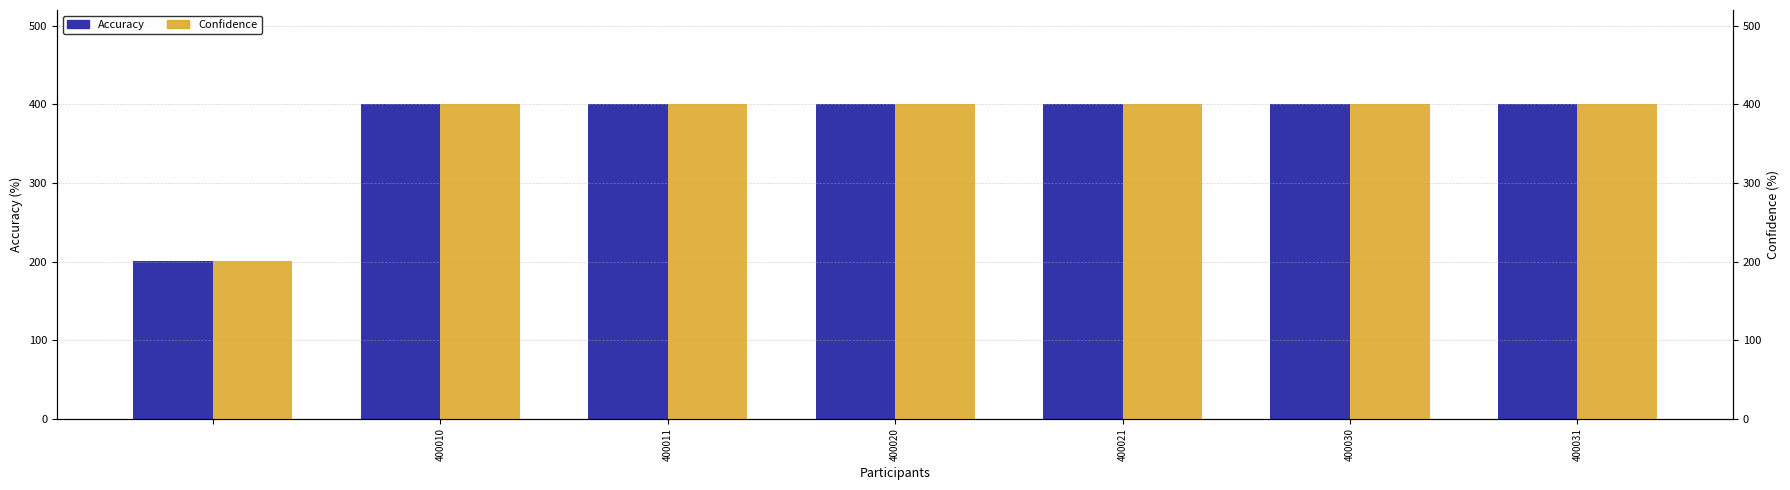

How many data points in col_3 (left) are less than 400?

1